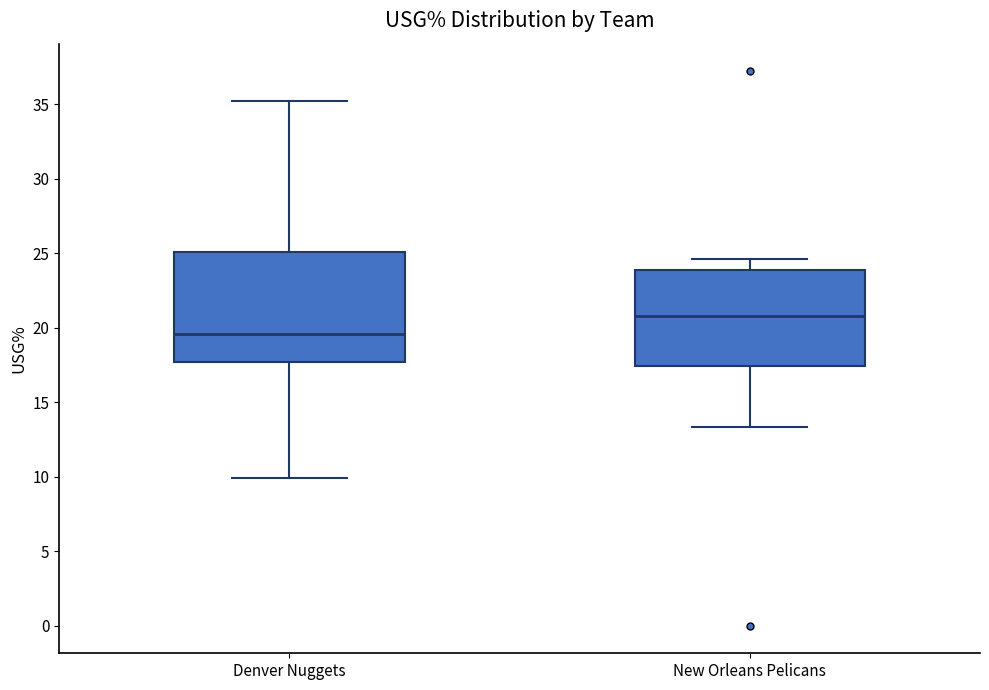

Reading left to right, transcribe this box plot: for each box, give where its median line is, the range the box spans, and where its two whiskers end, as read against the y-axis. The values are not printed on the chart, so give them approximately, as read against the axis.

Denver Nuggets: median 19.5, box 17.5 to 25.0, whiskers 10.0 to 35.0
New Orleans Pelicans: median 21.0, box 17.5 to 24.0, whiskers 13.5 to 24.5